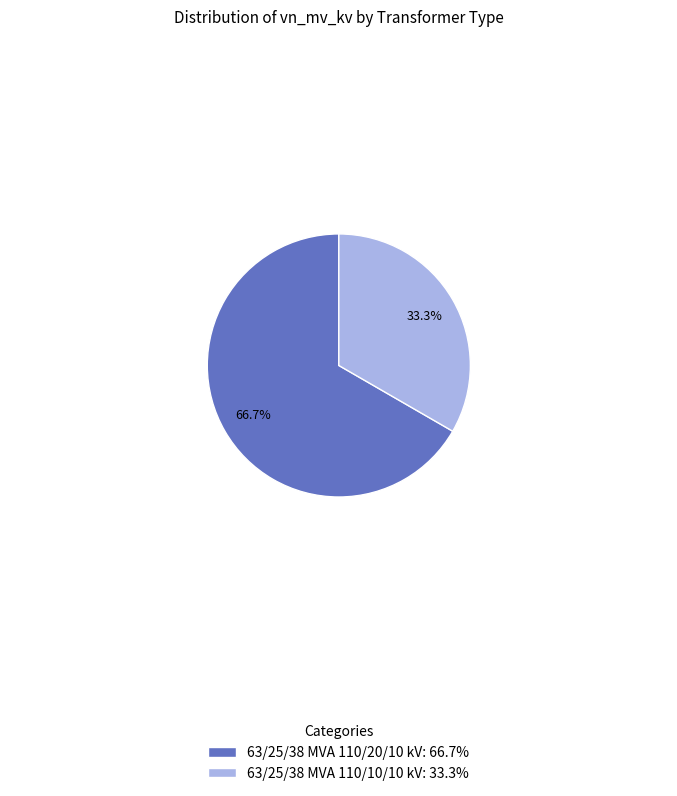

The 63/25/38 MVA 110/20/10 kV slice represents 67% of the pie. True or false?

True